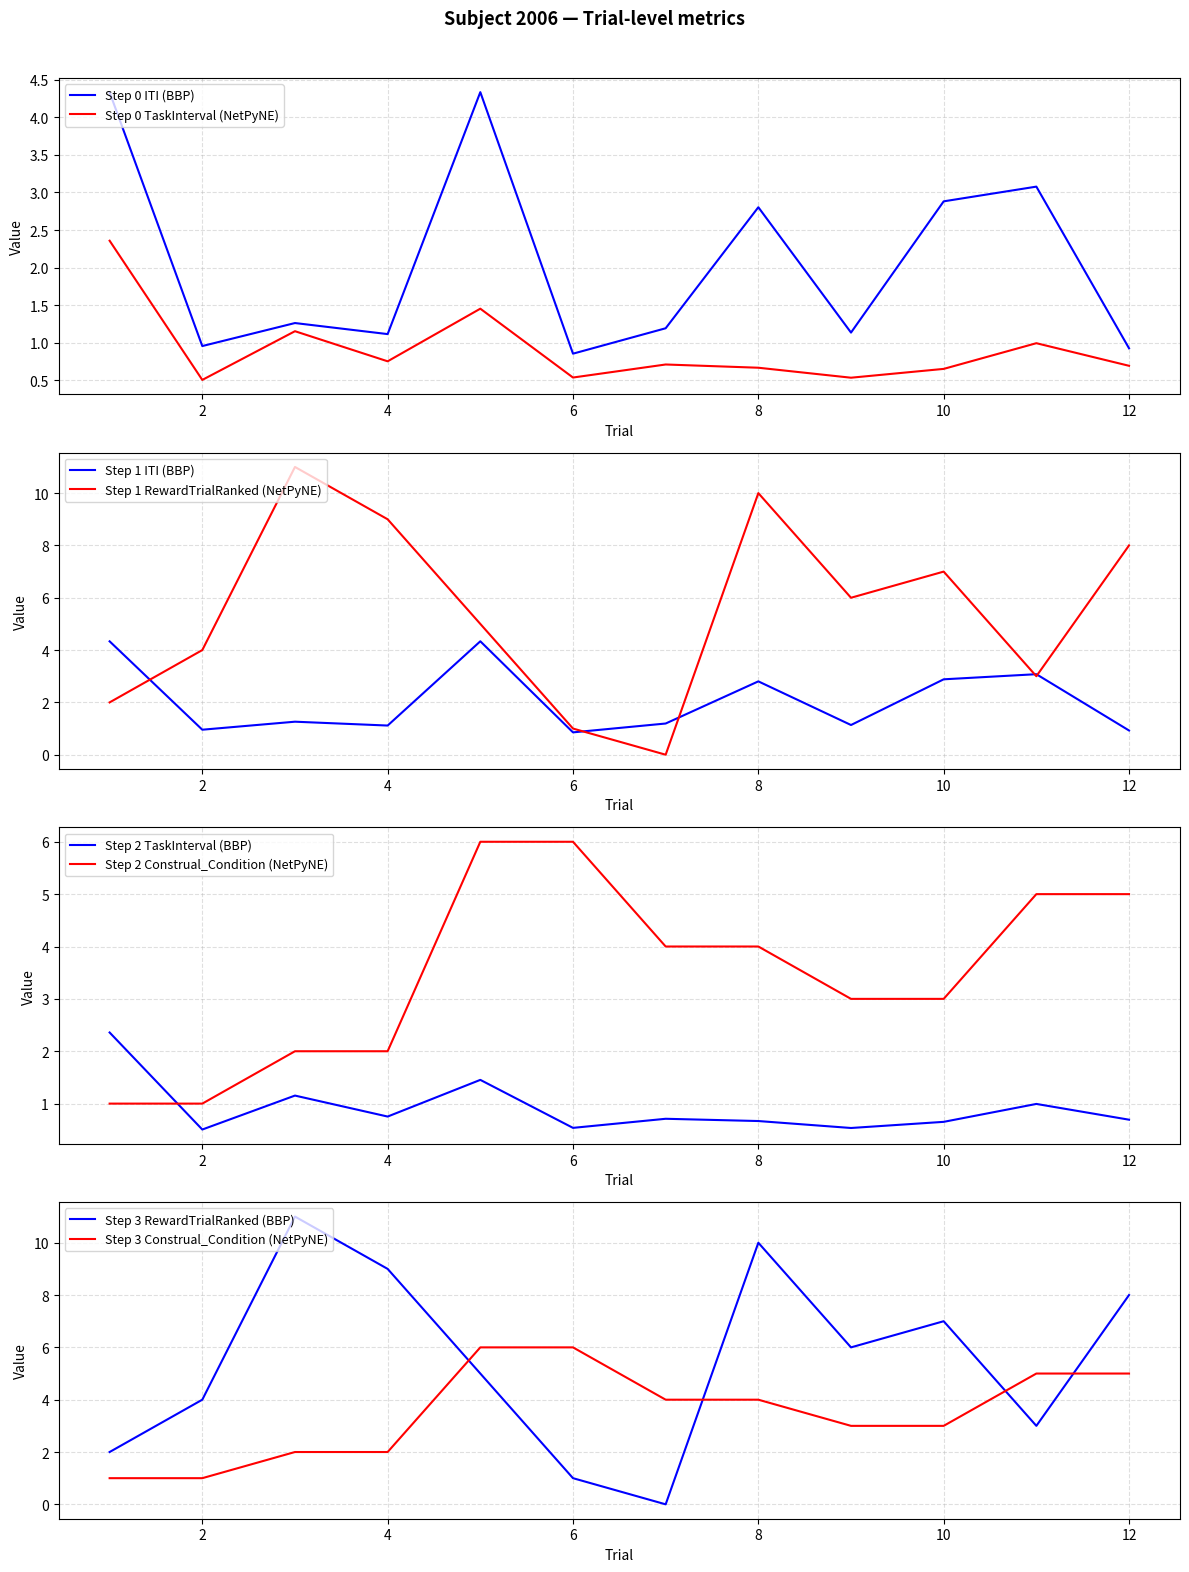

List the labels in order of Construal_Condition value, largest first.

5, 6, 11, 12, 7, 8, 9, 10, 3, 4, 1, 2